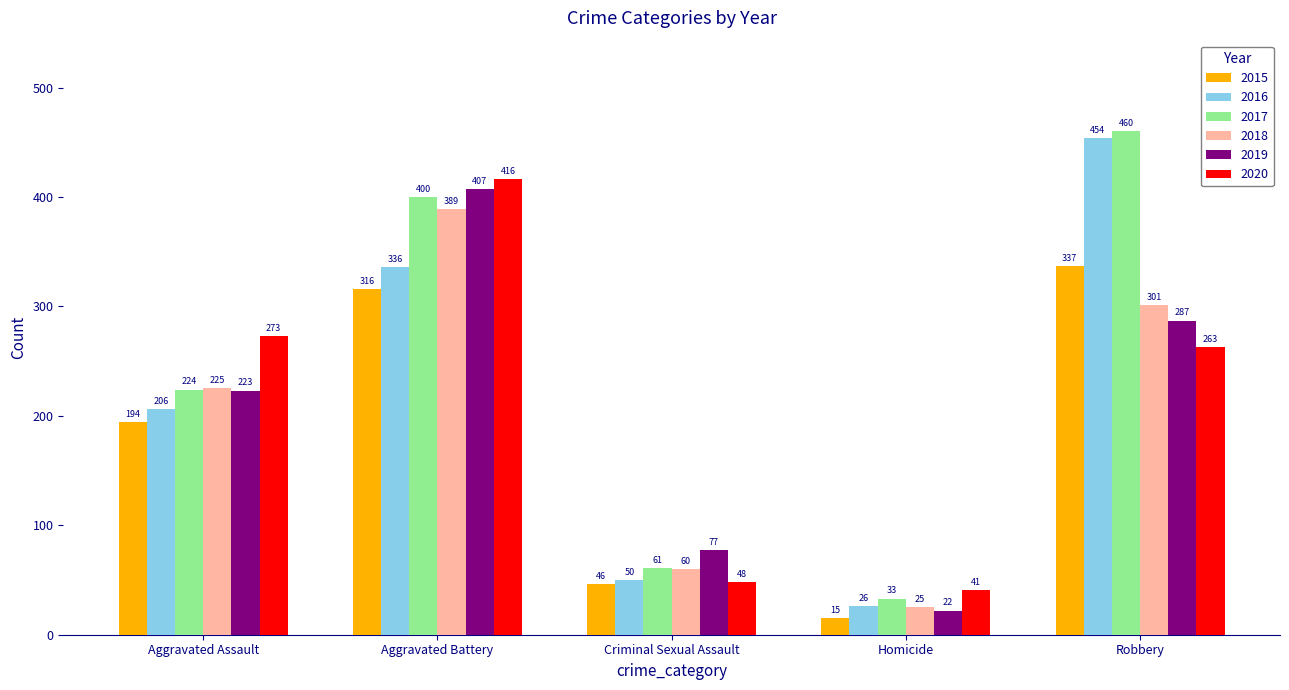

The value of 2017 at Criminal Sexual Assault is 61. True or false?

True